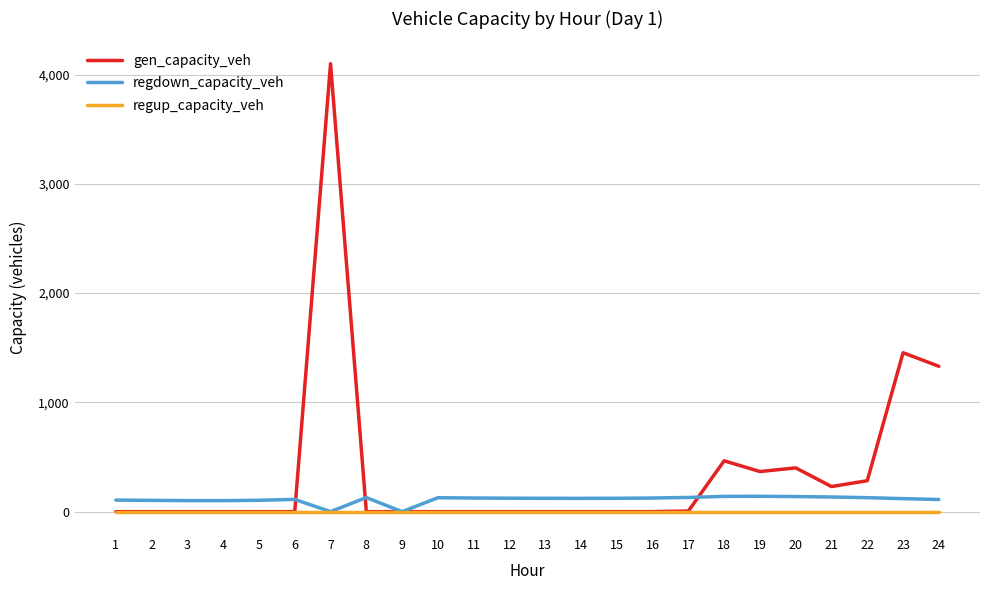

What is the difference between the highest and lowest values at 13?

121.9